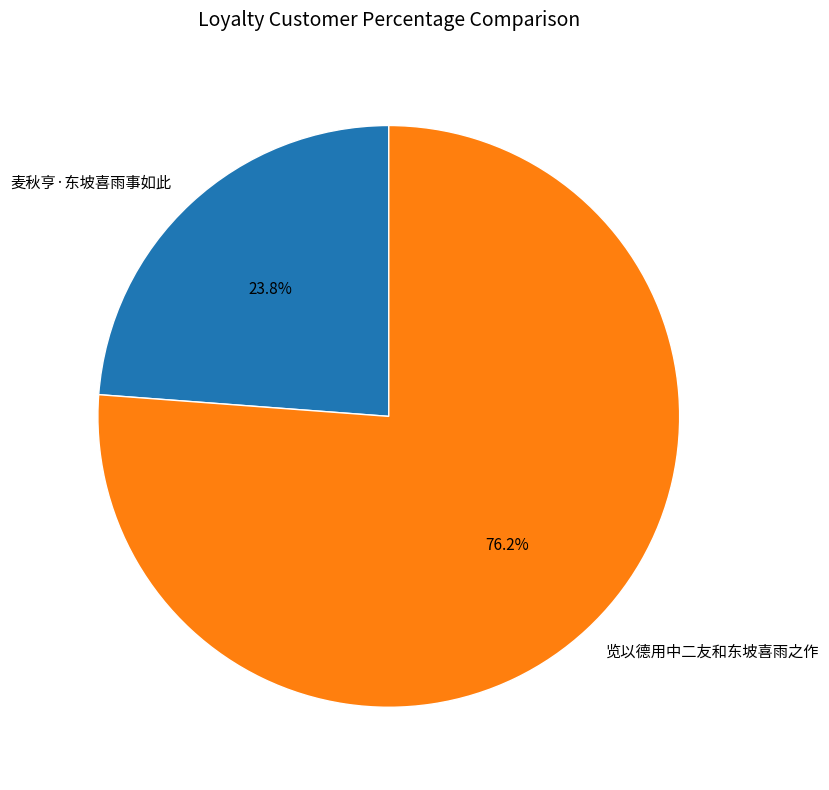

Which has a higher value, 麦秋亨·东坡喜雨事如此 or 览以德用中二友和东坡喜雨之作?

览以德用中二友和东坡喜雨之作